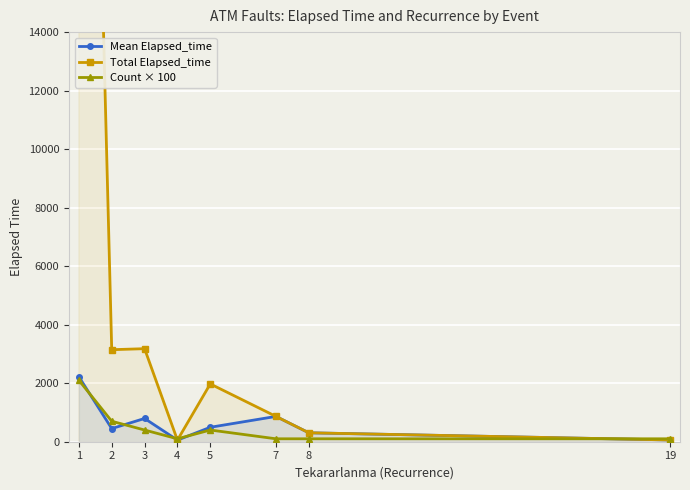

True or false: Count × 100 has more than 2 interior local peaks.

False